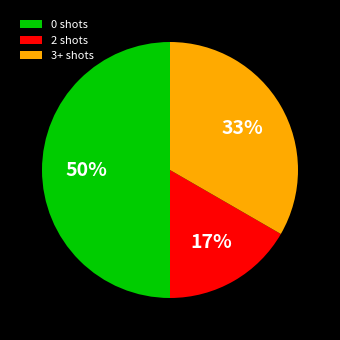

To the nearest percent, what portion does 2 shots represent?

17%